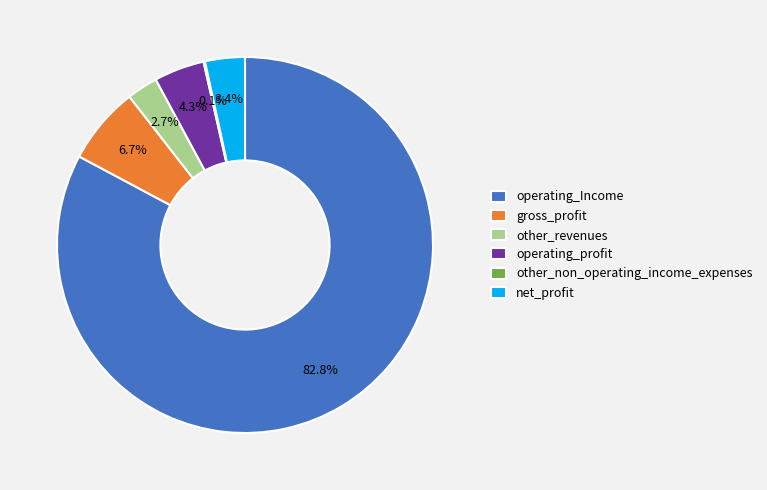

Combined, what portion of the pie is other_revenues and operating_profit?

7.0%